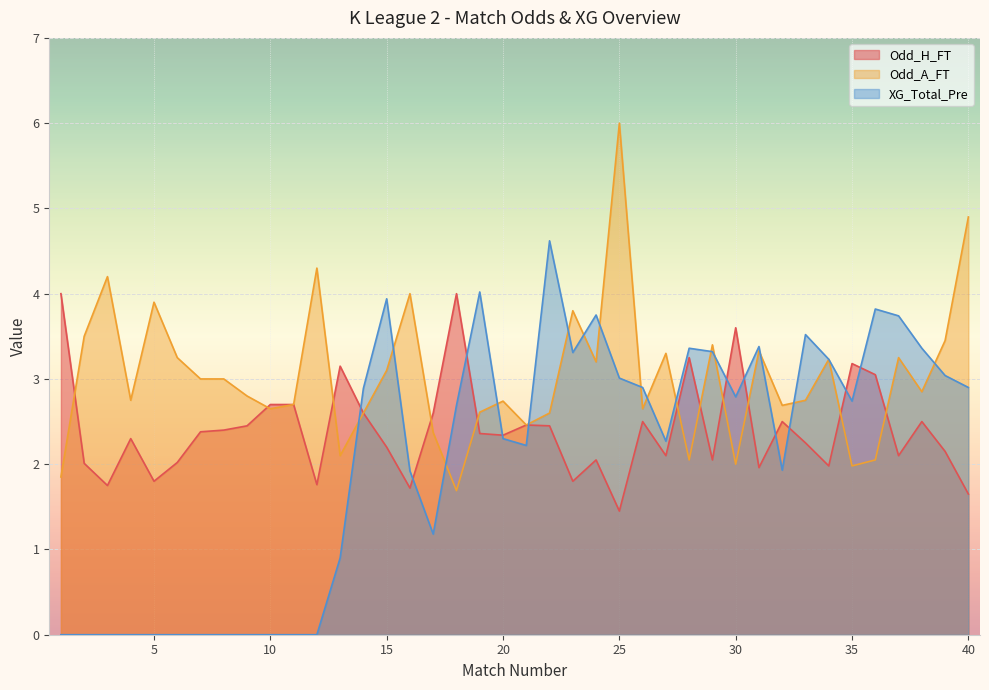

What are all the series names shown in the legend?

Odd_H_FT, Odd_A_FT, XG_Total_Pre